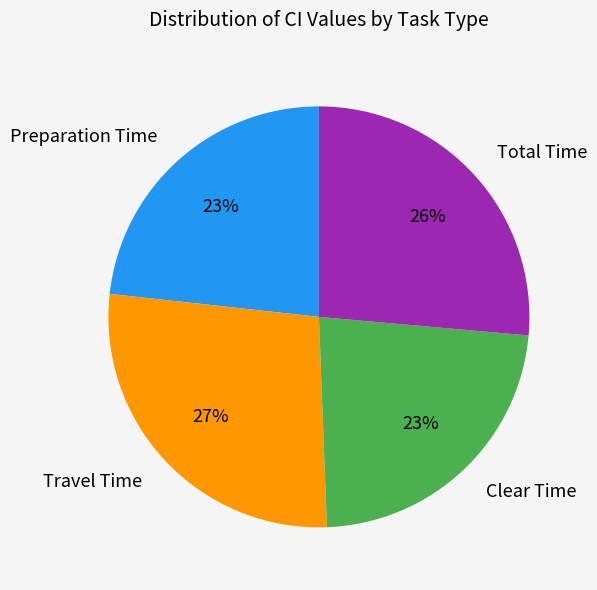

Count the number of slices in the pie.

4